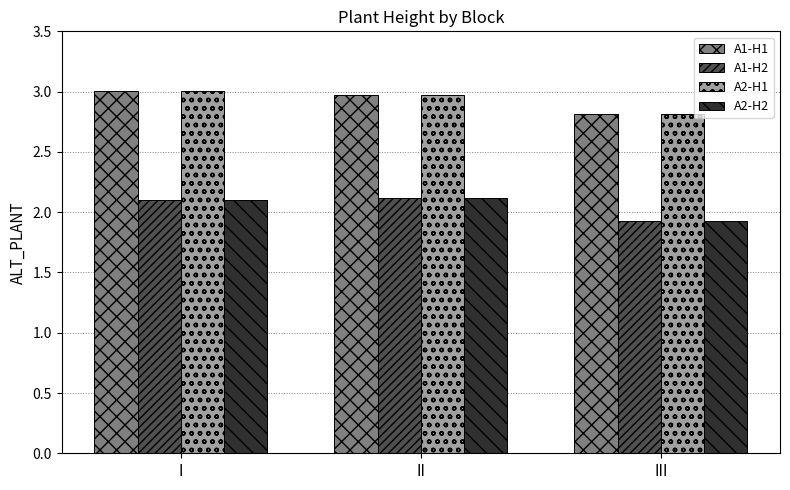

Reading right to left, what are all the values shown in this chart?

A1-H1: III=2.8	II=3.0	I=3.0
A1-H2: III=1.9	II=2.1	I=2.1
A2-H1: III=2.8	II=3.0	I=3.0
A2-H2: III=1.9	II=2.1	I=2.1